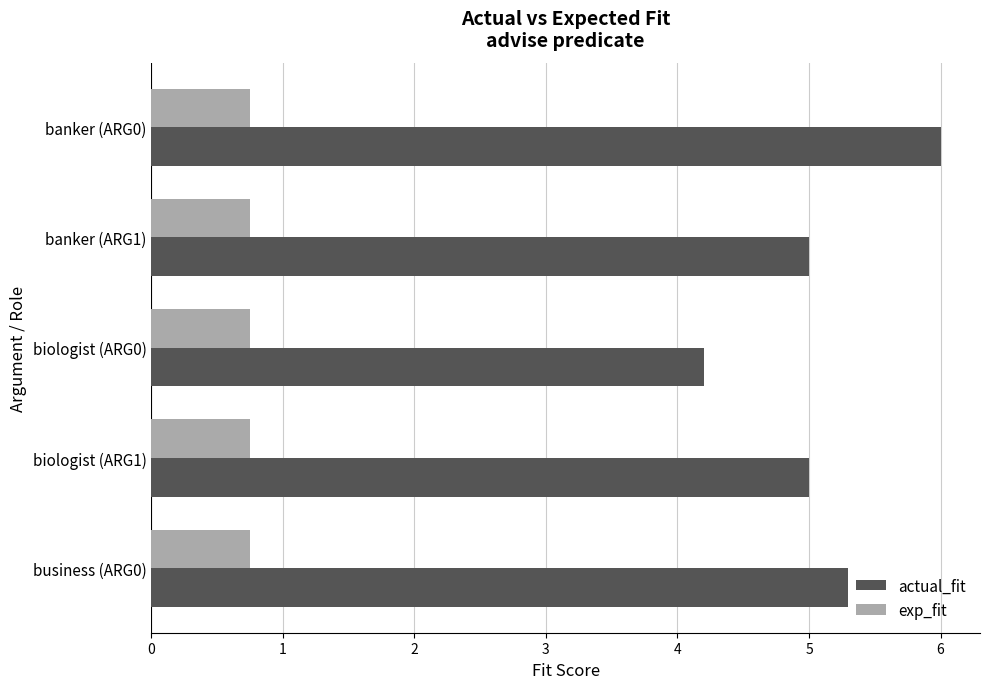

What is the sum of all actual_fit values?

25.5